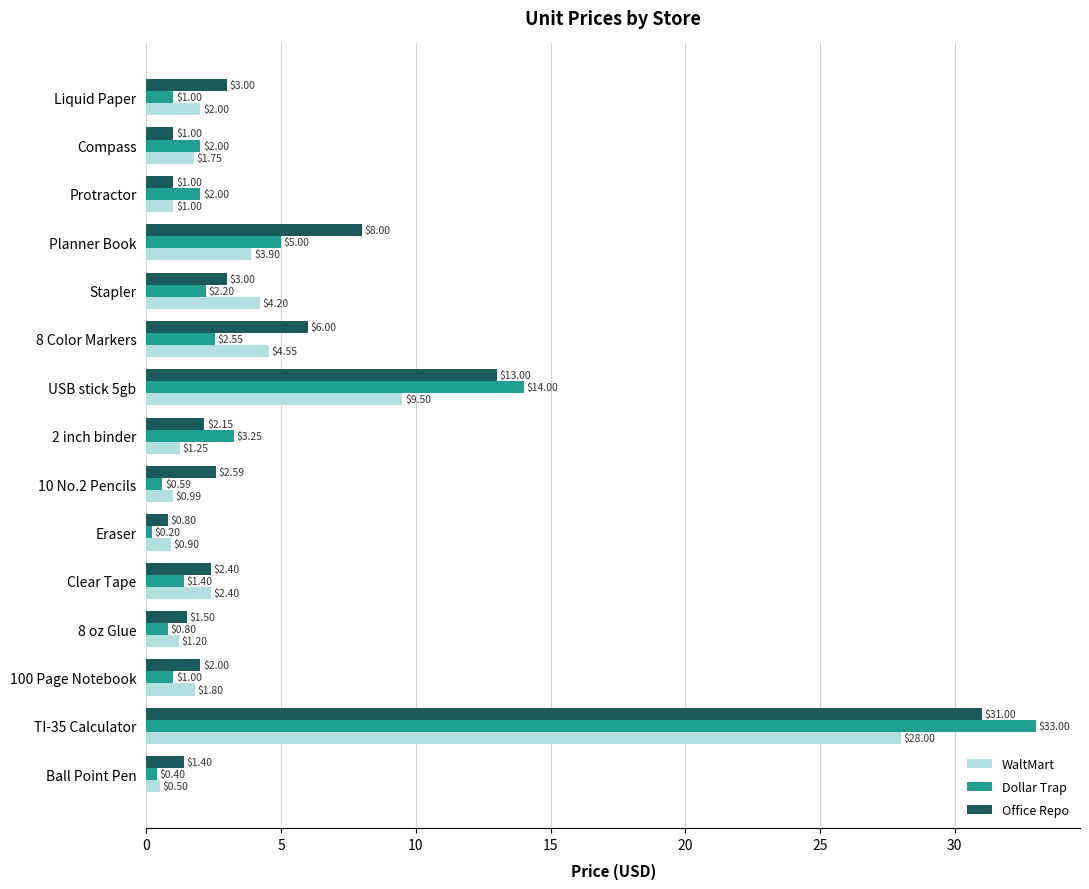

What is the difference between the maximum and minimum values in the Dollar Trap series?

32.8